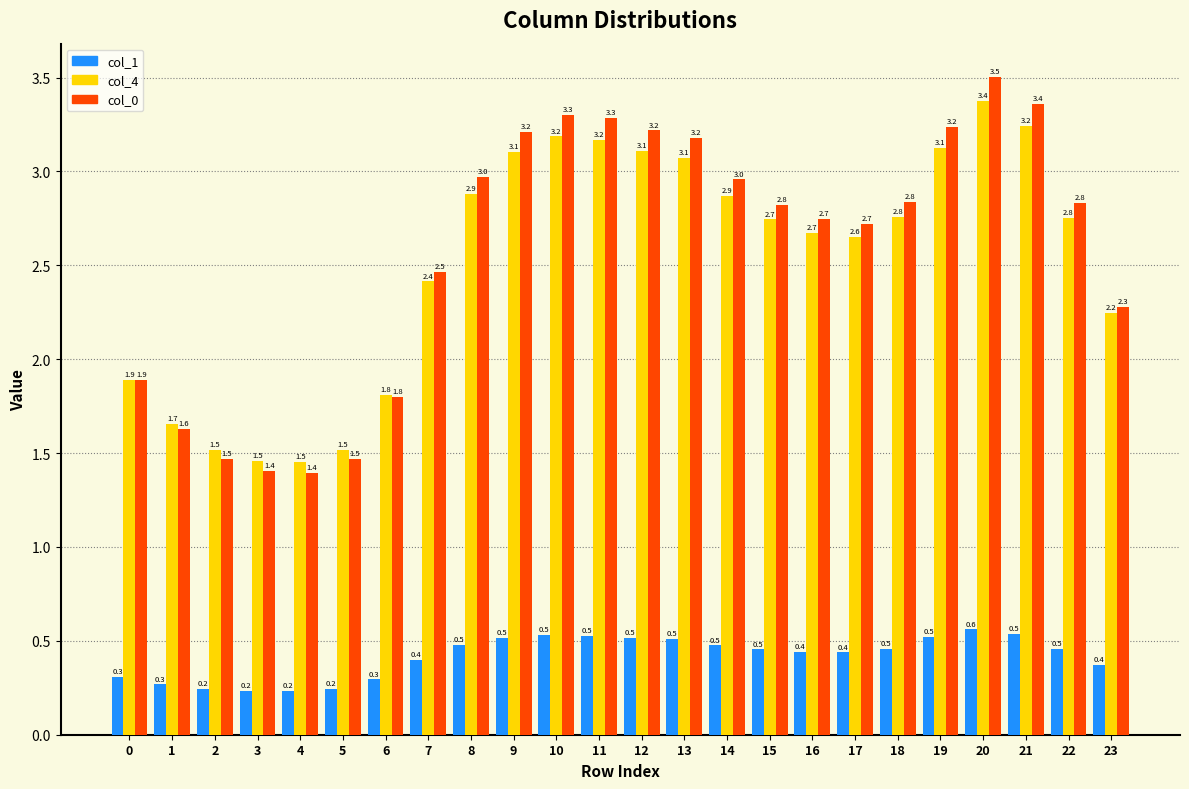

Reading left to right, extract all data points from this chart.

col_1: 0=0.3	1=0.3	2=0.2	3=0.2	4=0.2	5=0.2	6=0.3	7=0.4	8=0.5	9=0.5	10=0.5	11=0.5	12=0.5	13=0.5	14=0.5	15=0.5	16=0.4	17=0.4	18=0.5	19=0.5	20=0.6	21=0.5	22=0.5	23=0.4
col_4: 0=1.9	1=1.7	2=1.5	3=1.5	4=1.5	5=1.5	6=1.8	7=2.4	8=2.9	9=3.1	10=3.2	11=3.2	12=3.1	13=3.1	14=2.9	15=2.7	16=2.7	17=2.6	18=2.8	19=3.1	20=3.4	21=3.2	22=2.8	23=2.2
col_0: 0=1.9	1=1.6	2=1.5	3=1.4	4=1.4	5=1.5	6=1.8	7=2.5	8=3.0	9=3.2	10=3.3	11=3.3	12=3.2	13=3.2	14=3.0	15=2.8	16=2.7	17=2.7	18=2.8	19=3.2	20=3.5	21=3.4	22=2.8	23=2.3